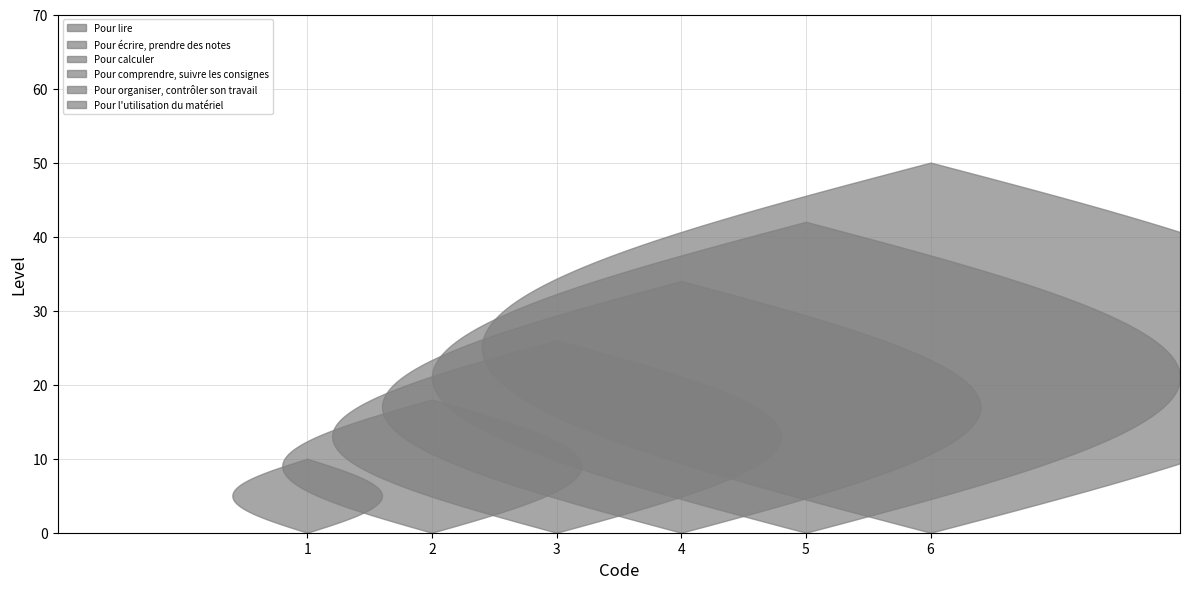

Reading left to right, what are all the values shown in this chart?

Pour lire=1	Pour écrire, prendre des notes=2	Pour calculer=3	Pour comprendre, suivre les consignes=4	Pour organiser, contrôler son travail=5	Pour l'utilisation du matériel=6